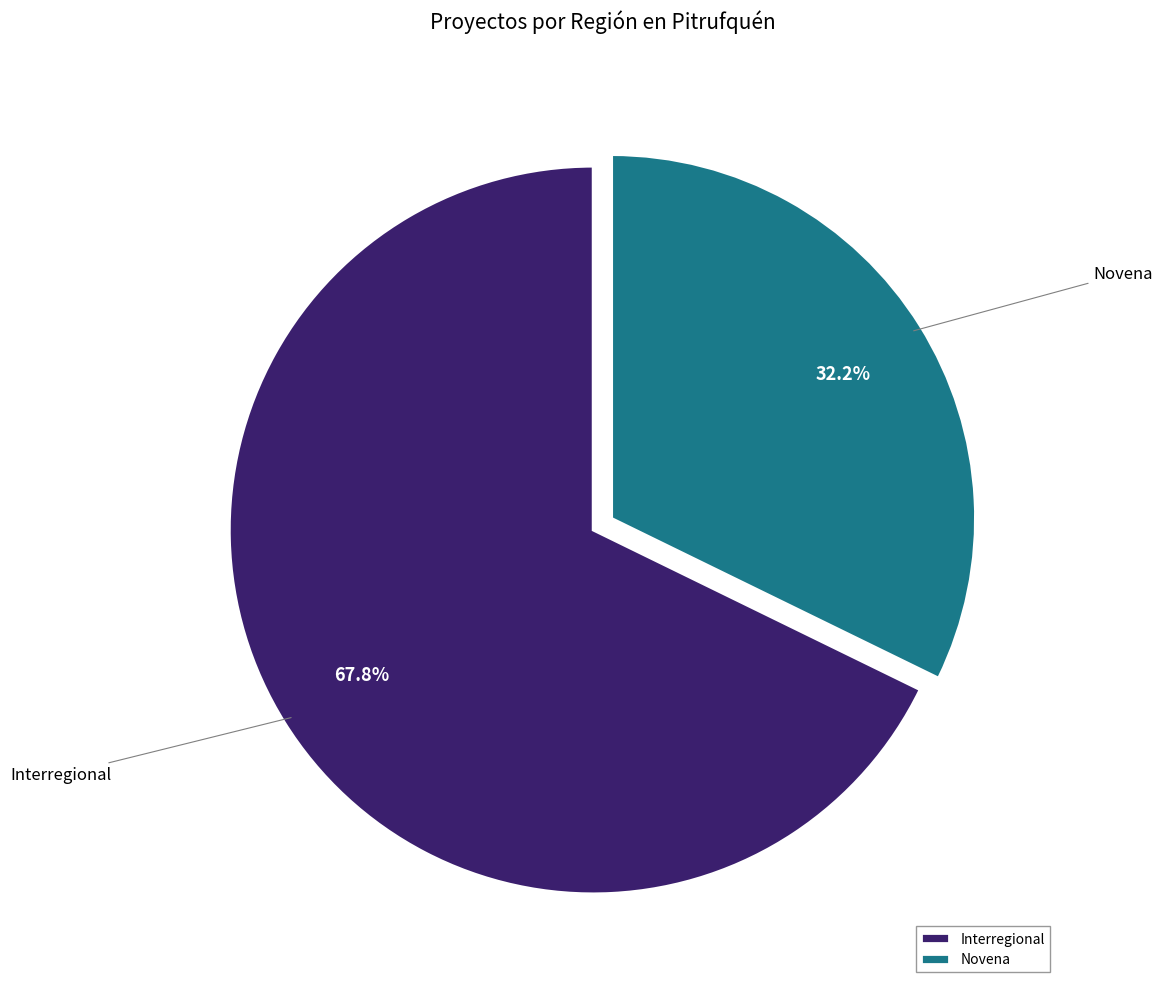

What is the smallest slice in the pie chart?

Novena